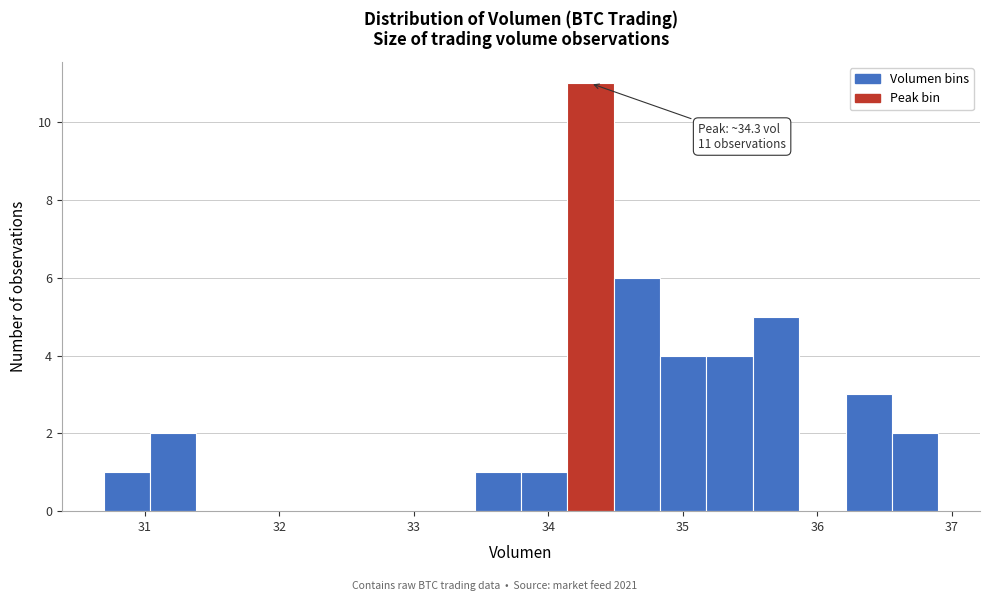

Around what value on the x-axis is the tallest bar? Give the approximate position of its centre, as read against the axis.

34.3